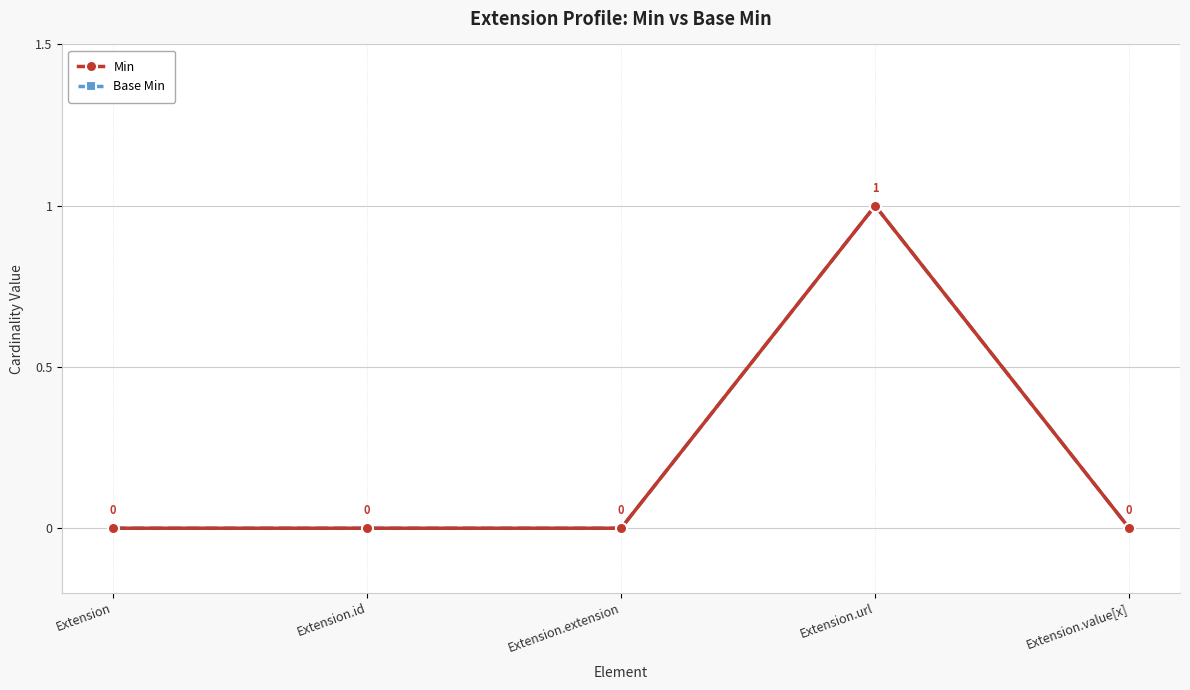

Which has a higher value, Extension.id or Extension.value[x]?

Extension.id